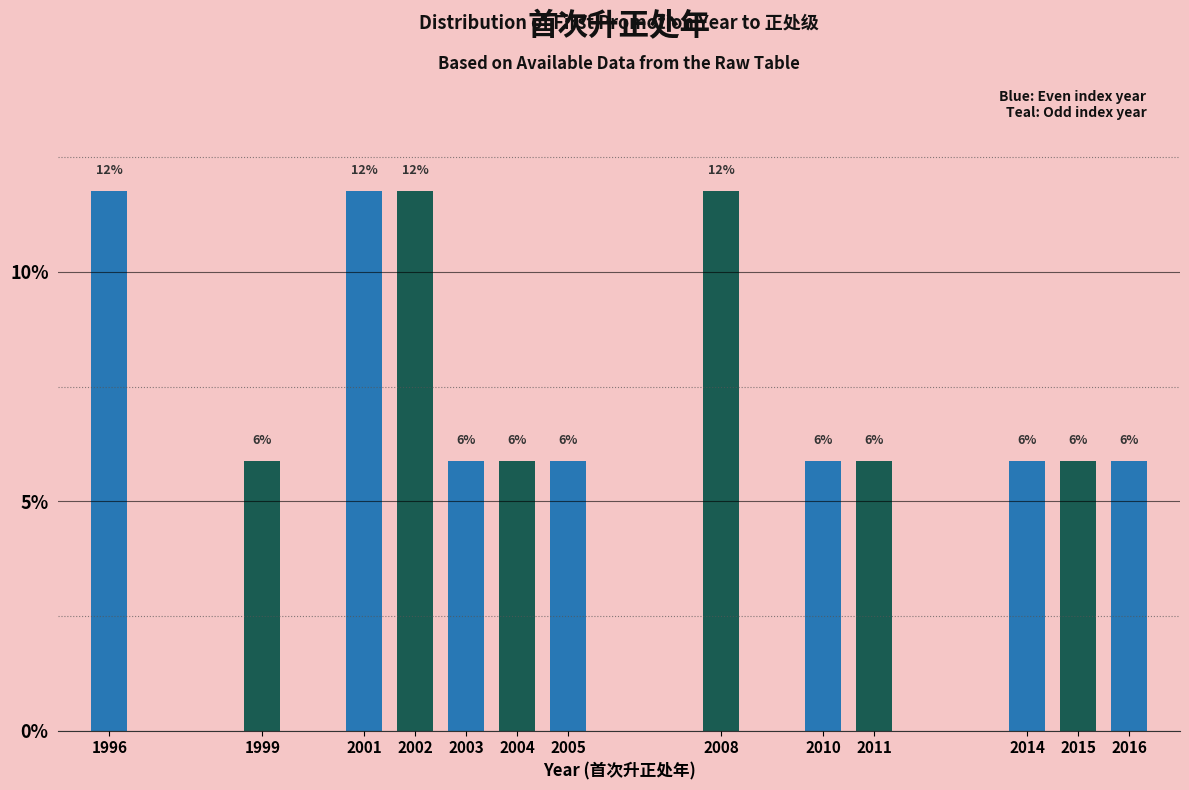

How many bars are there in total?

13